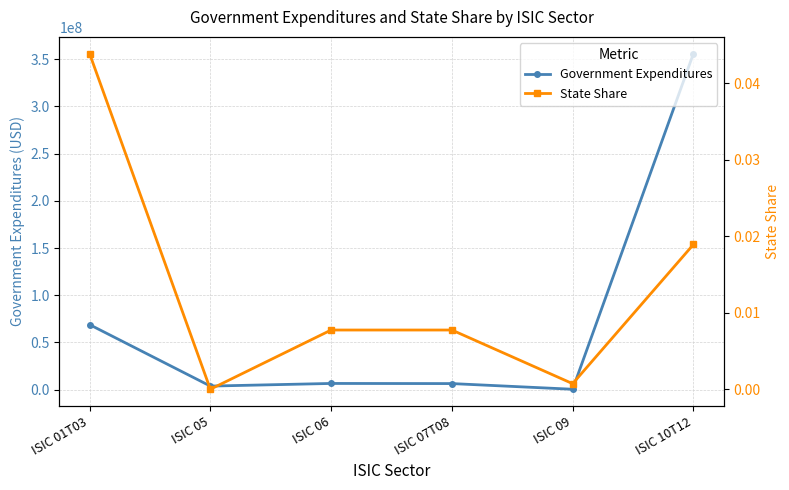

True or false: Government Expenditures and State Share cross at least once.

False